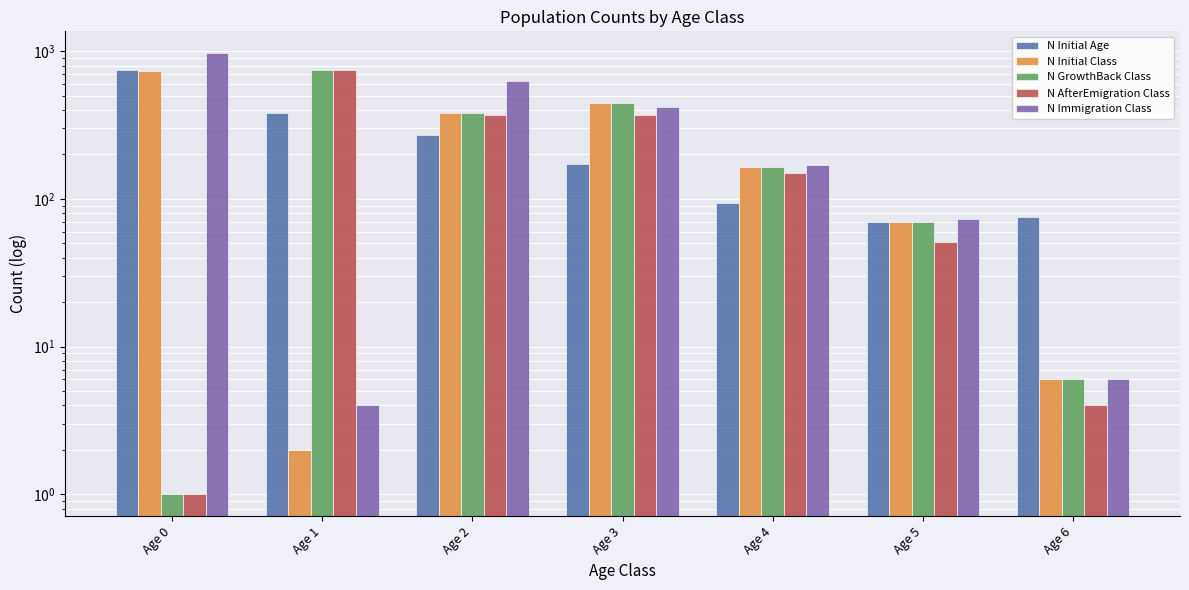

How many bars are there in total?

35